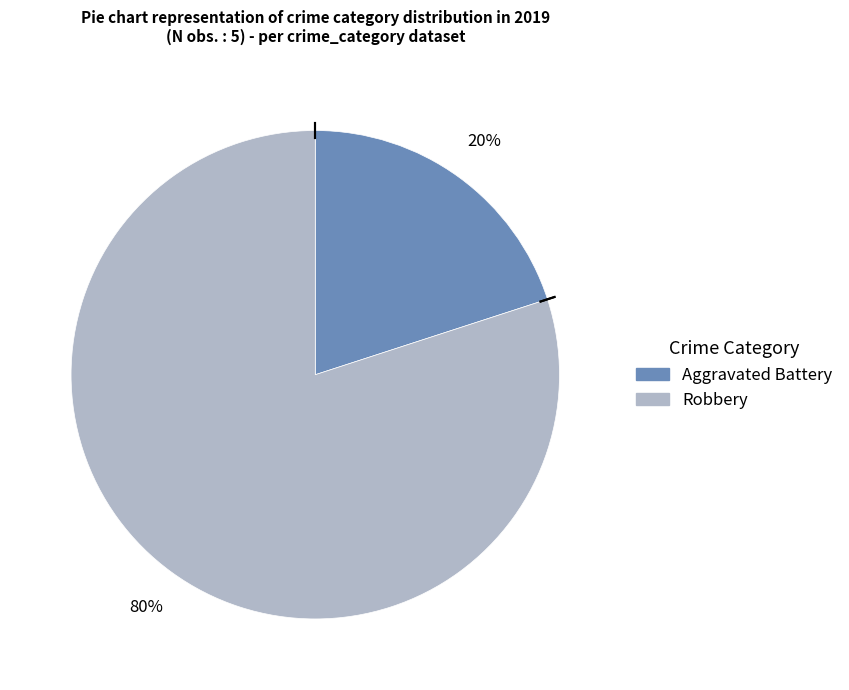

To the nearest percent, what is the difference between the largest and smallest slice percentages?

60%